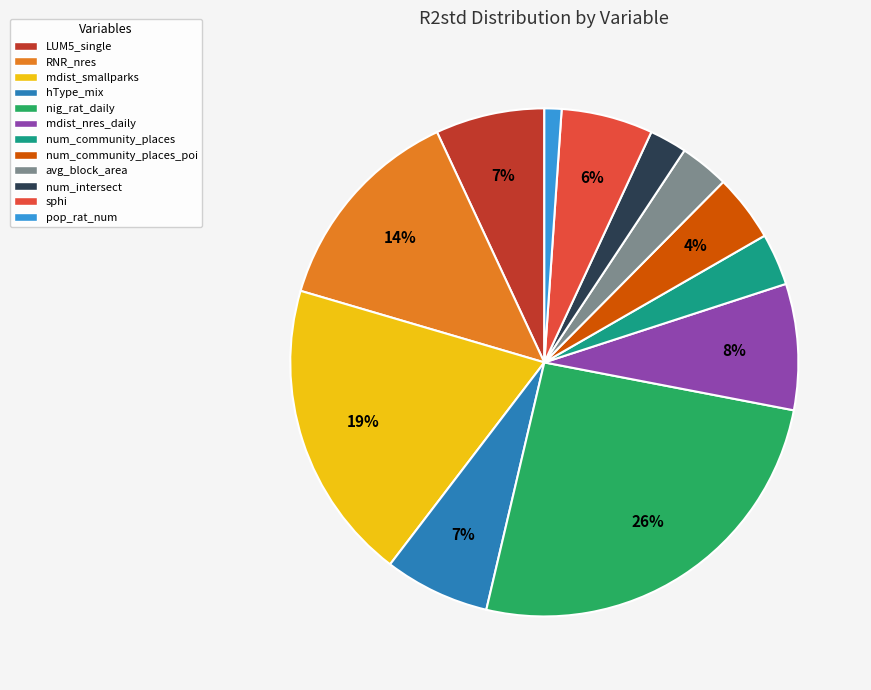

Which category has the biggest portion of the pie?

nig_rat_daily